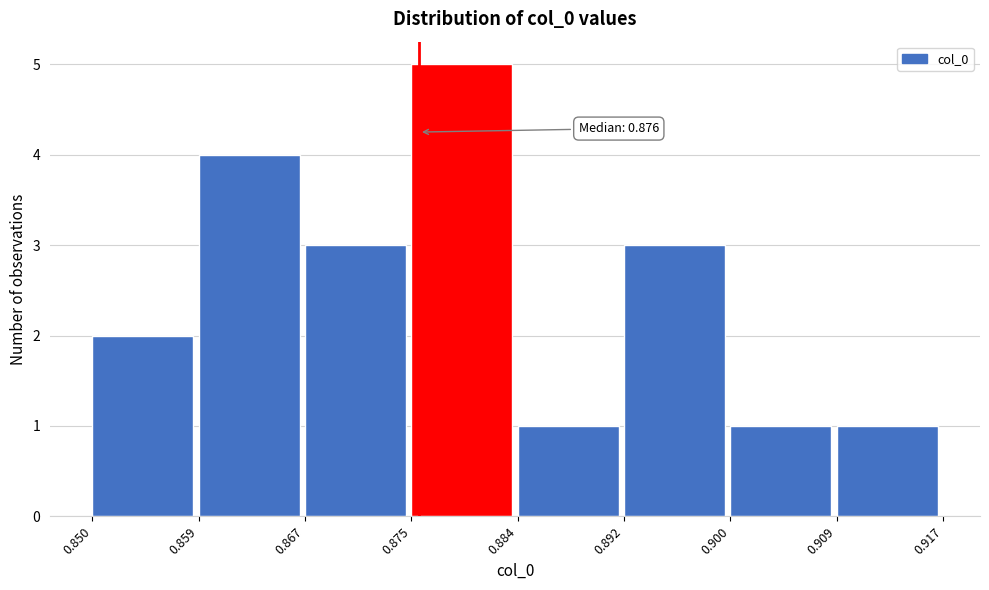

Over which range of the x-axis is the bar tallest?

0.875 to 0.884